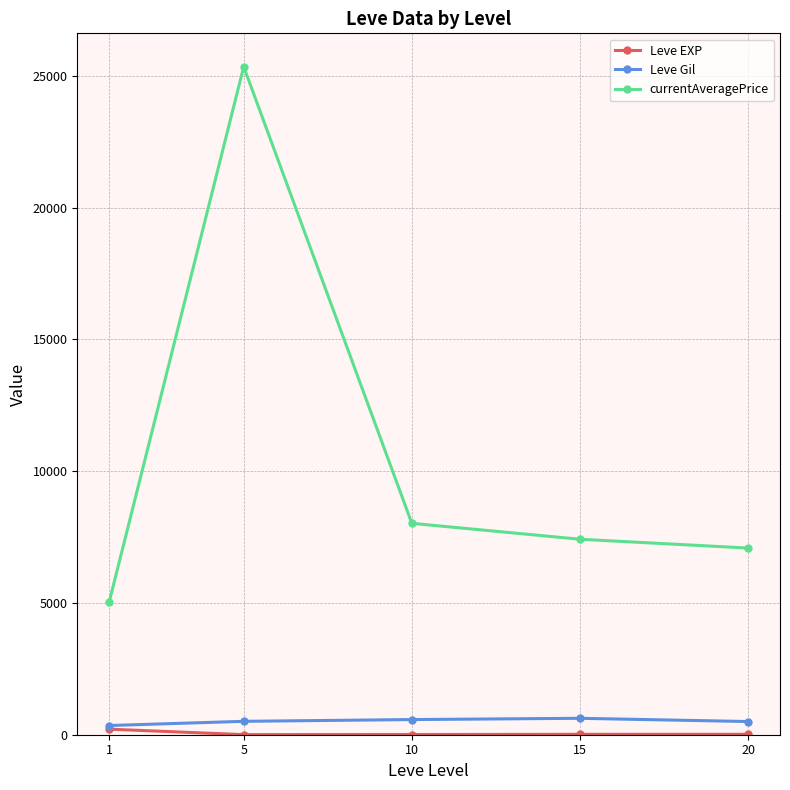

What is the difference between the highest and lowest values at 15?

7401.0